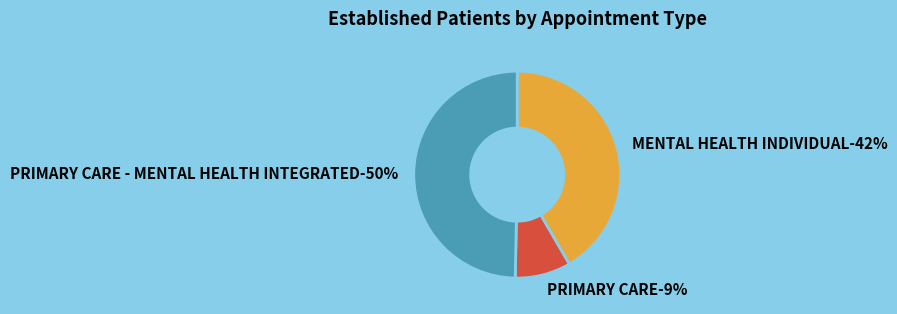

Is it true that PRIMARY CARE is 23% of the pie?

False